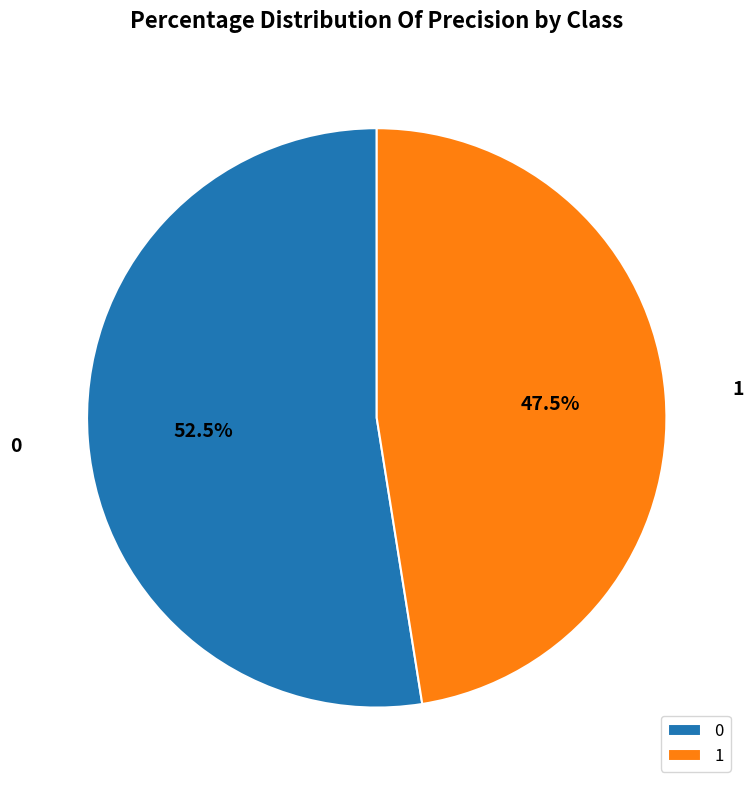

How many segments does this pie chart have?

2